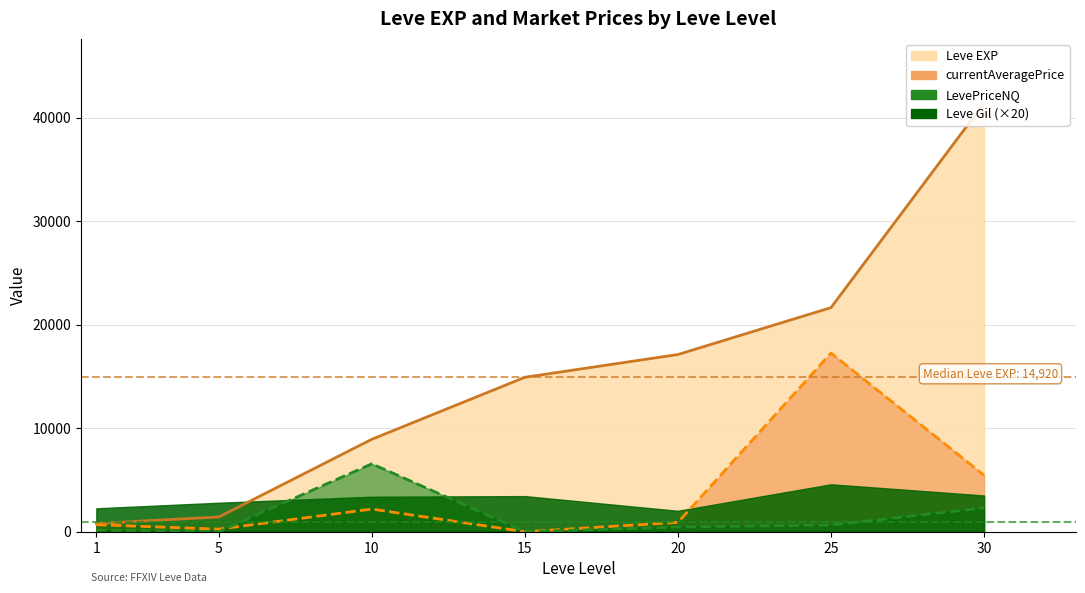

What is the highest value of the currentAveragePrice series?

17259.6